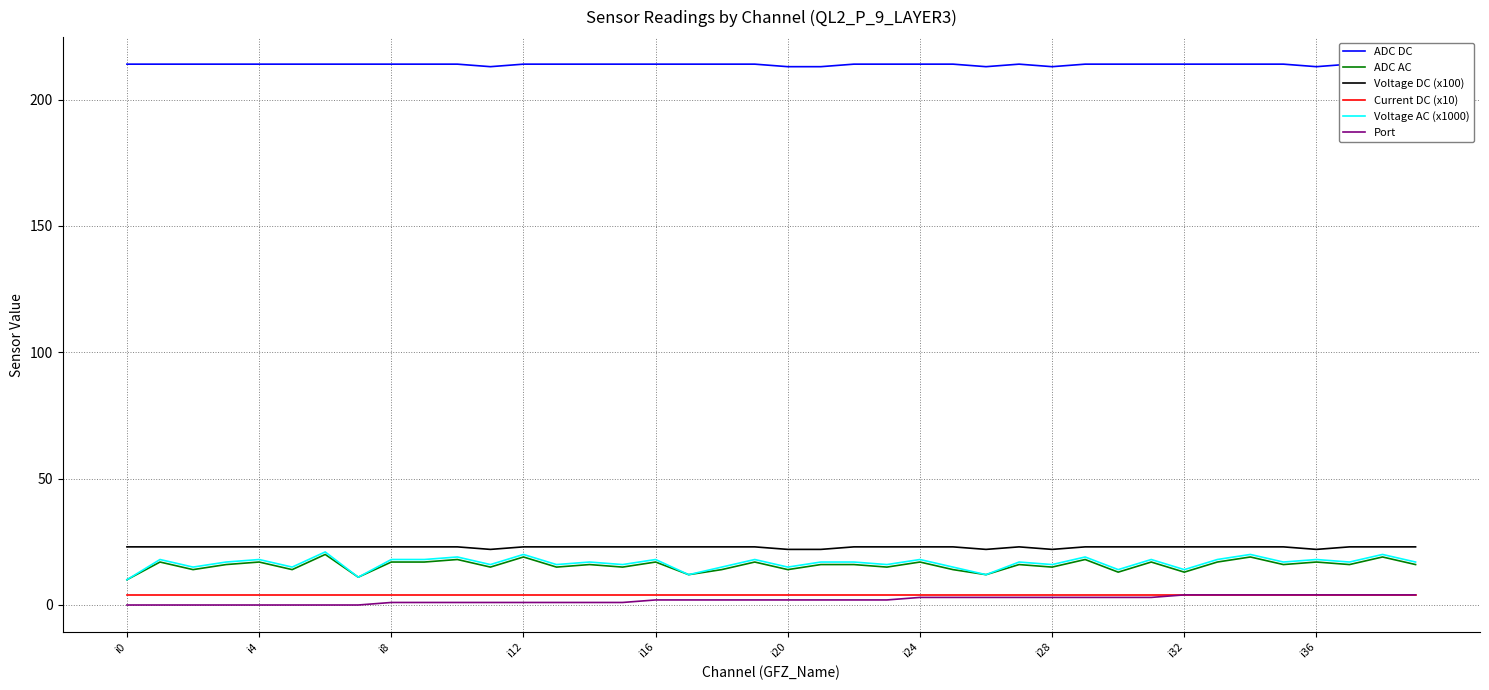

True or false: ADC AC and Current DC (x10) intersect in this chart.

False